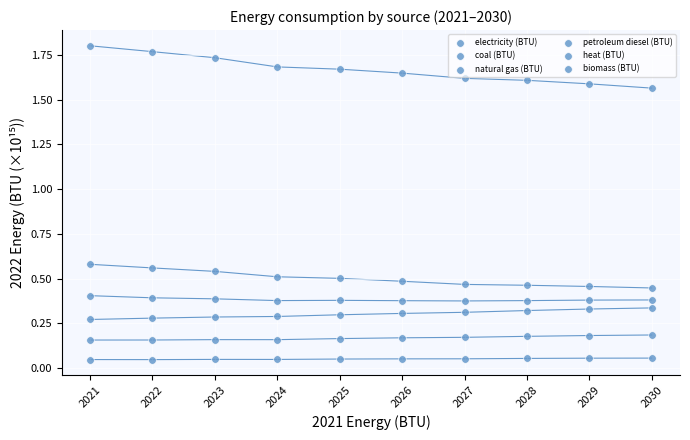

How many points are shown in the scatter plot?

60